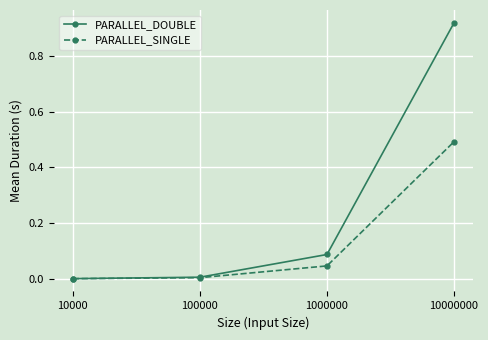

True or false: PARALLEL_SINGLE has more than 0 interior local peaks.

False